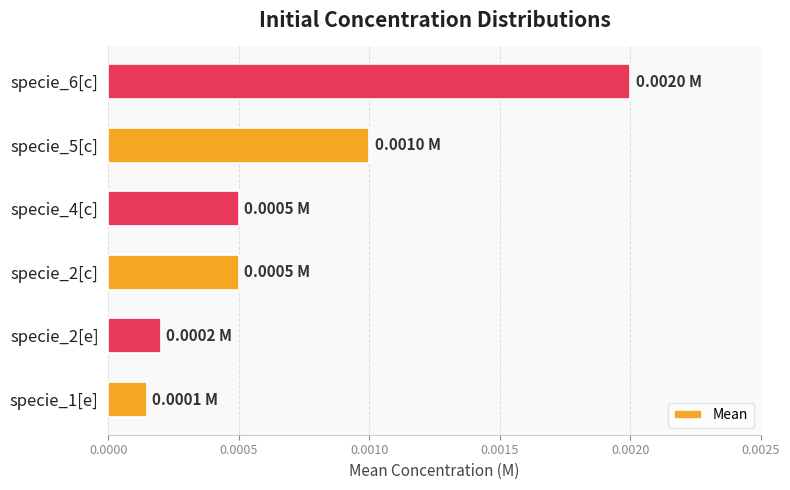

Which has a higher value, specie_2[c] or specie_5[c]?

specie_5[c]